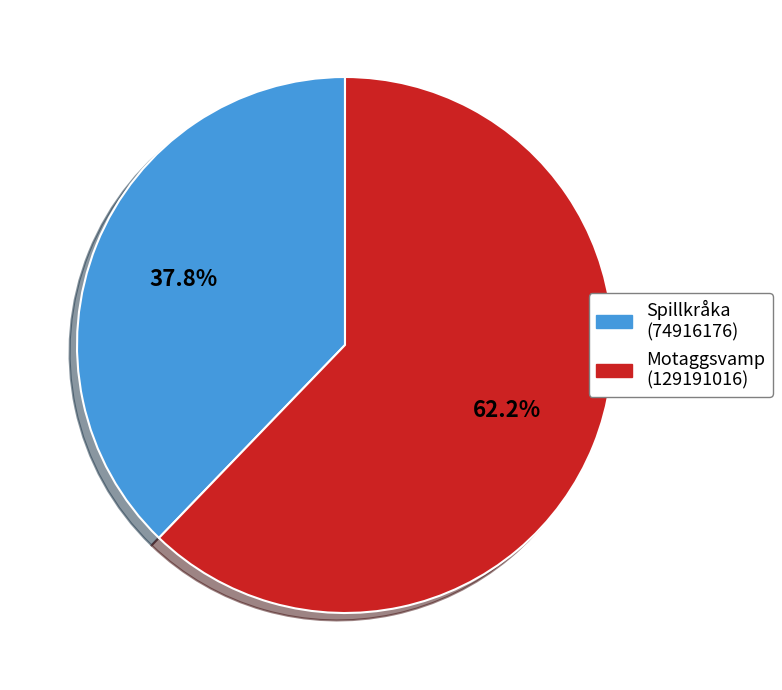

Approximately how many times larger is the value at Spillkråka (74916176) compared to Motaggsvamp (129191016)?

0.6